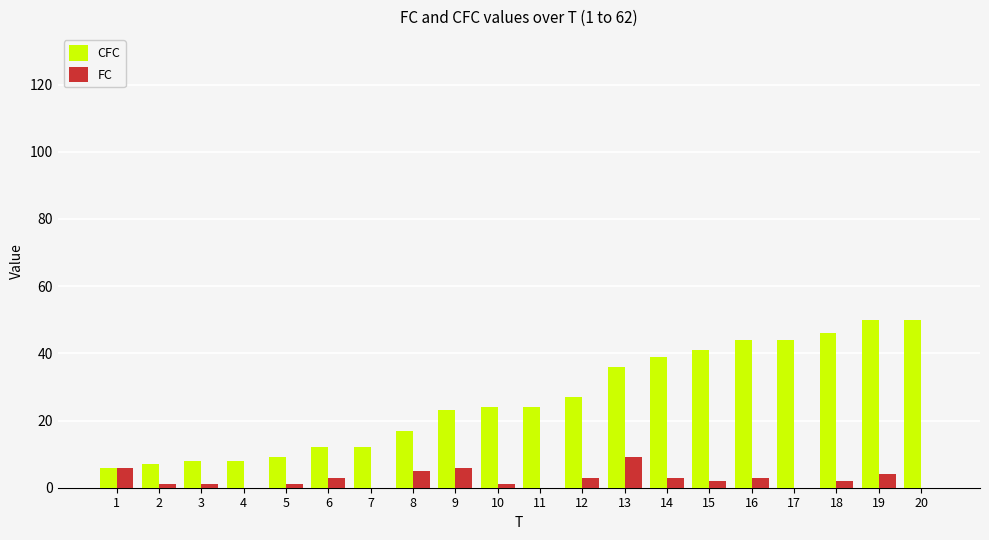

How many groups of bars are there?

20